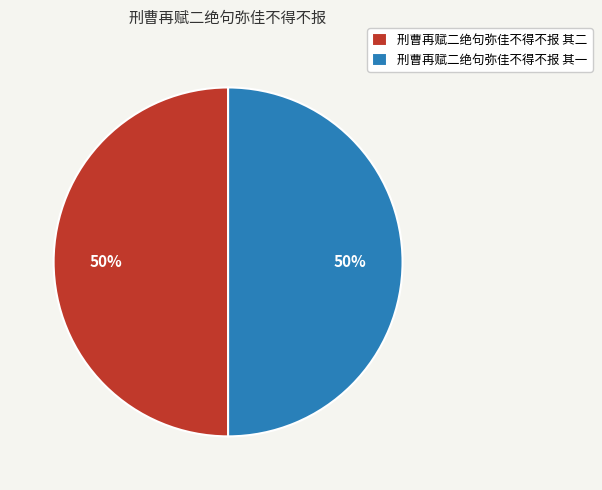

What is the ratio of the value at 刑曹再赋二绝句弥佳不得不报 其二 to the value at 刑曹再赋二绝句弥佳不得不报 其一?

1.0